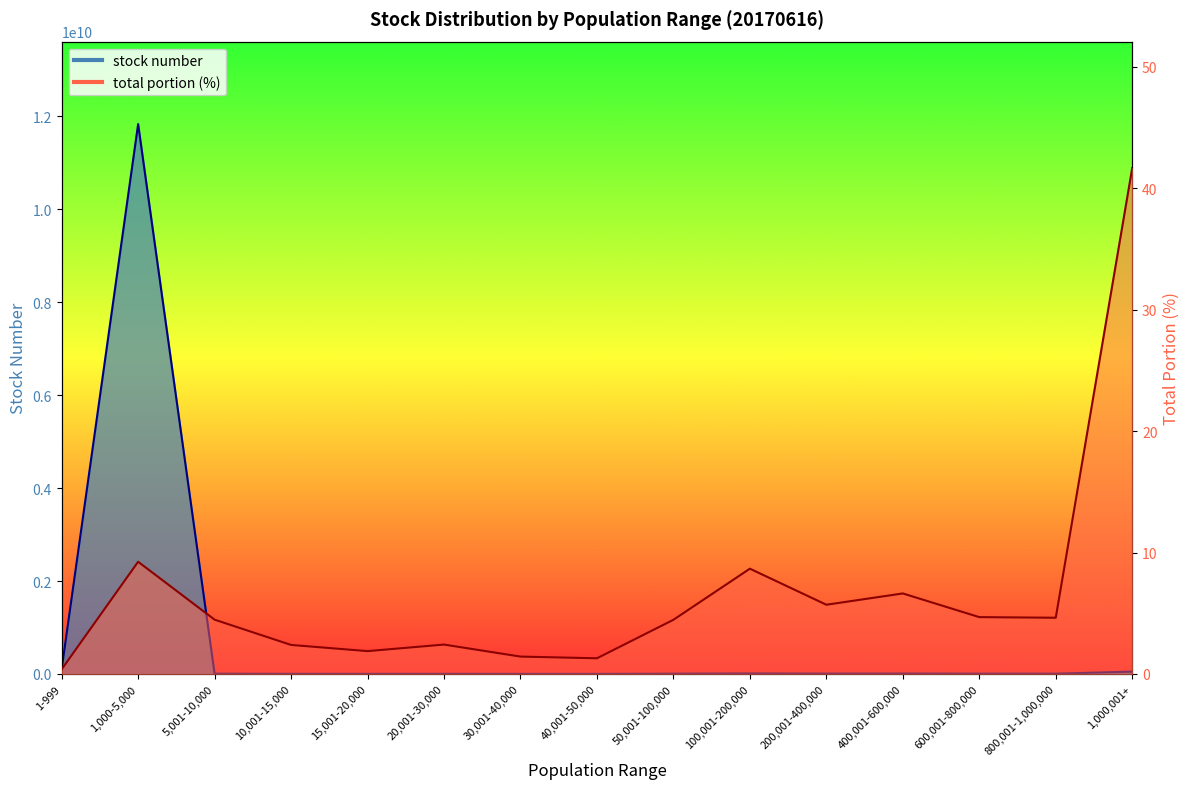

What are all the series names shown in the legend?

stock number, total portion